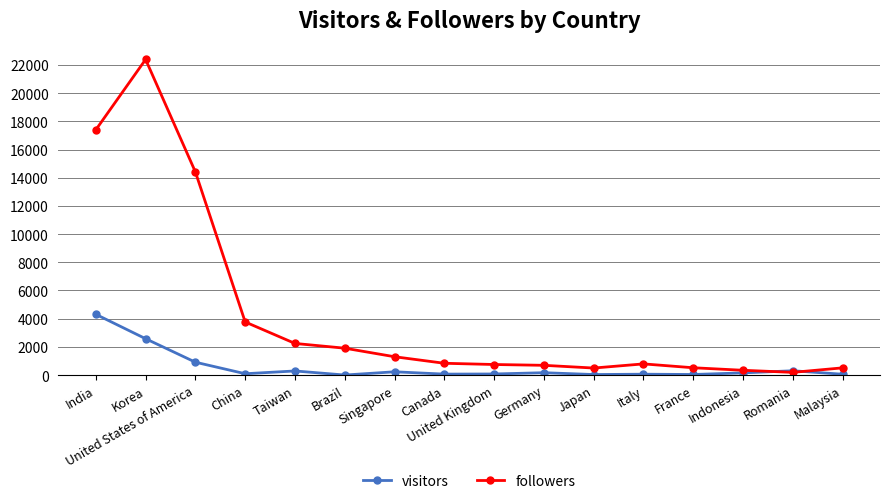

Rank the series by their average value, from highest to lowest.

followers, visitors